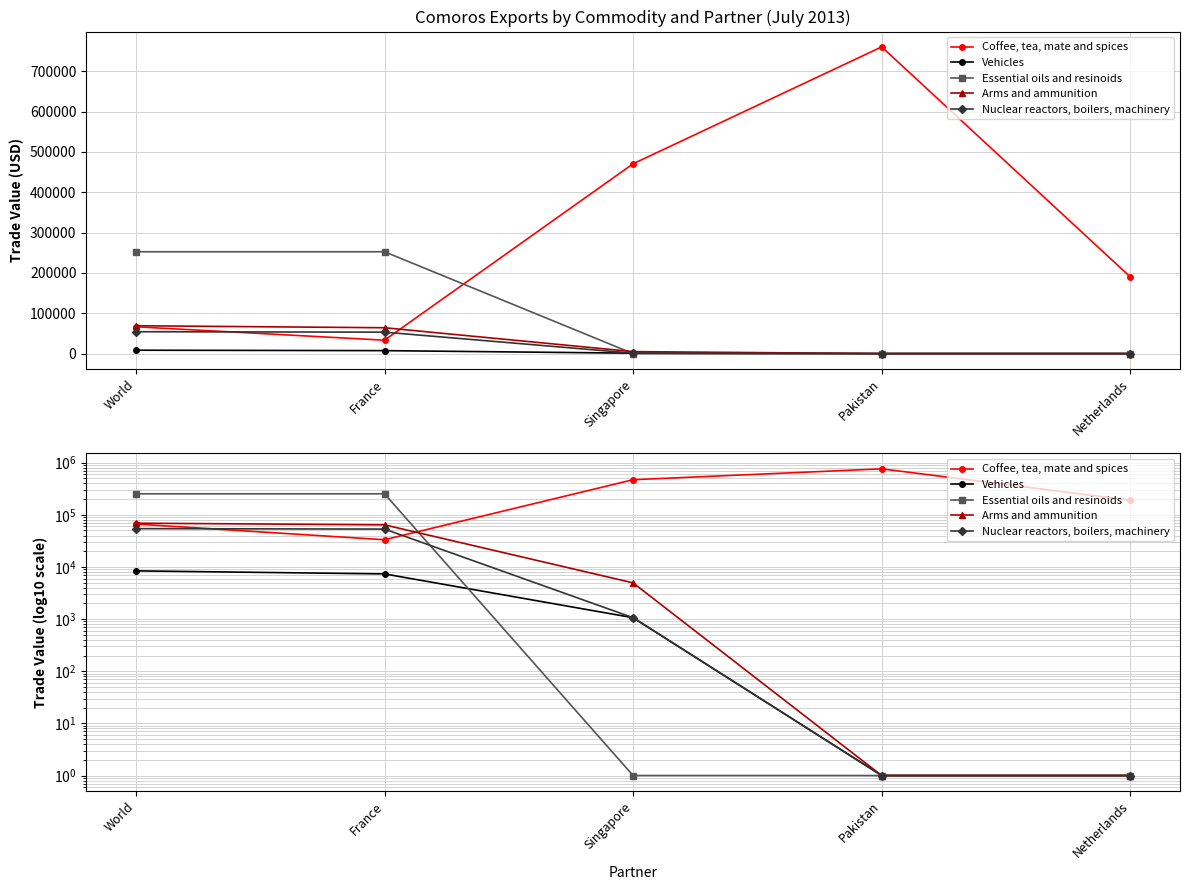

What is the difference between the highest and lowest values at France?

245163